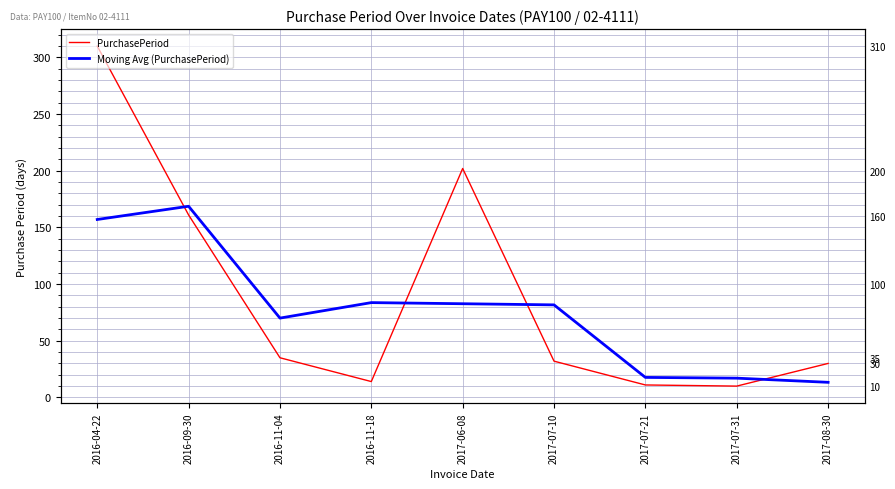

What is the difference between the PurchasePeriod values at 2016-09-30 and 2017-07-31?

151.0